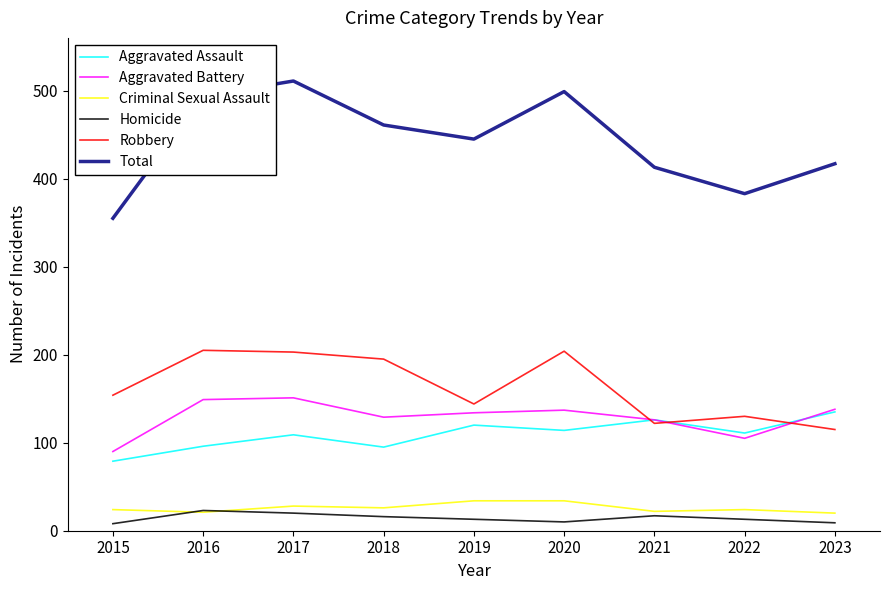

How many lines are shown in the chart?

6